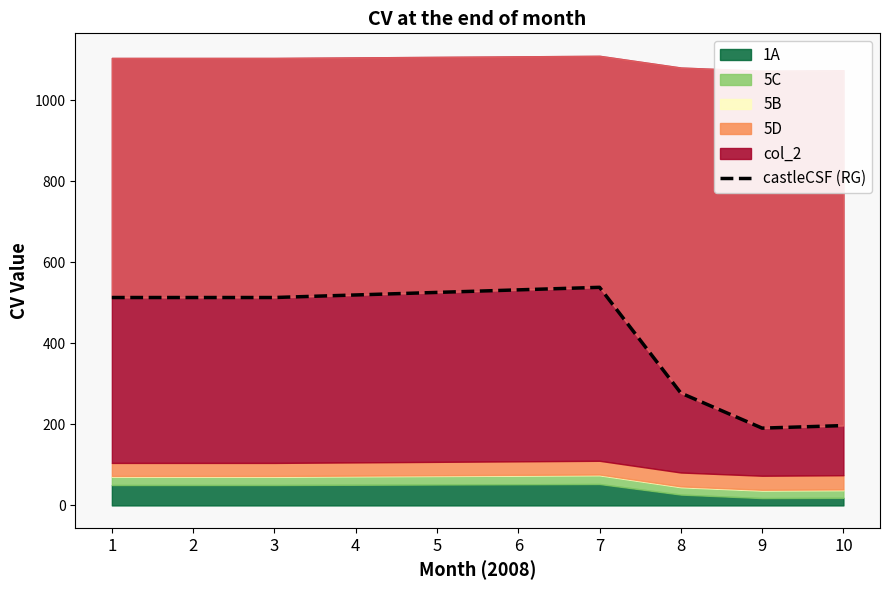

How many points are lower than both their immediate neighbors (excluding endpoints)?

1